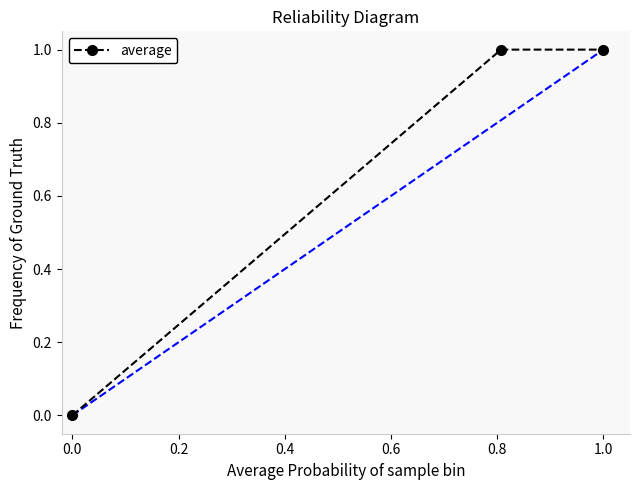

What is the value of the 3rd point from the left?

1